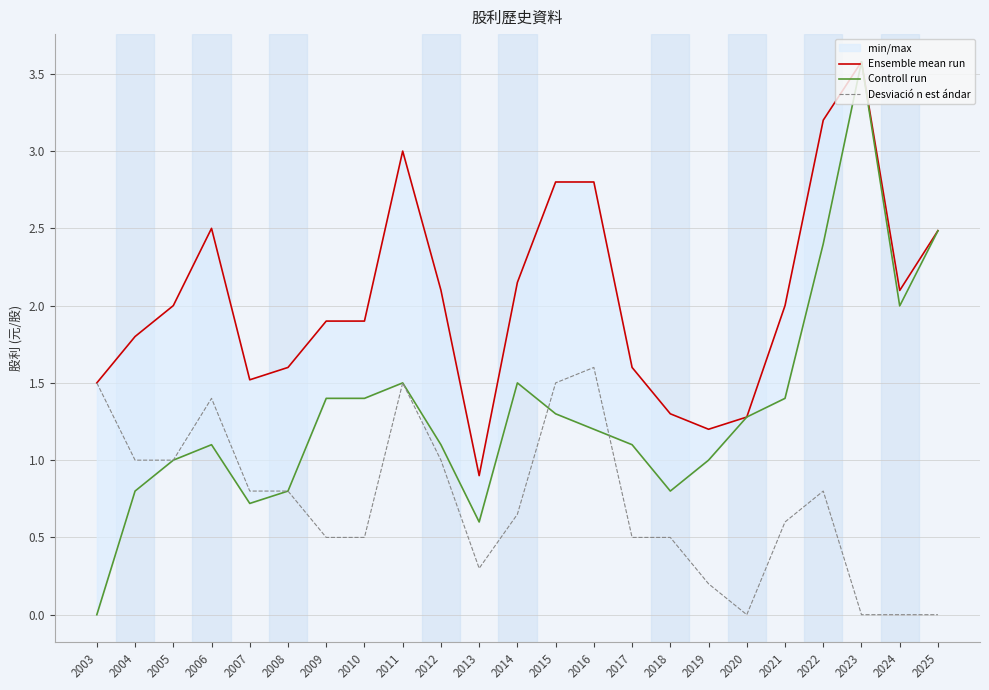

In Desviació n est ándar, how many points are lower than both neighbors (excluding endpoints)?

2